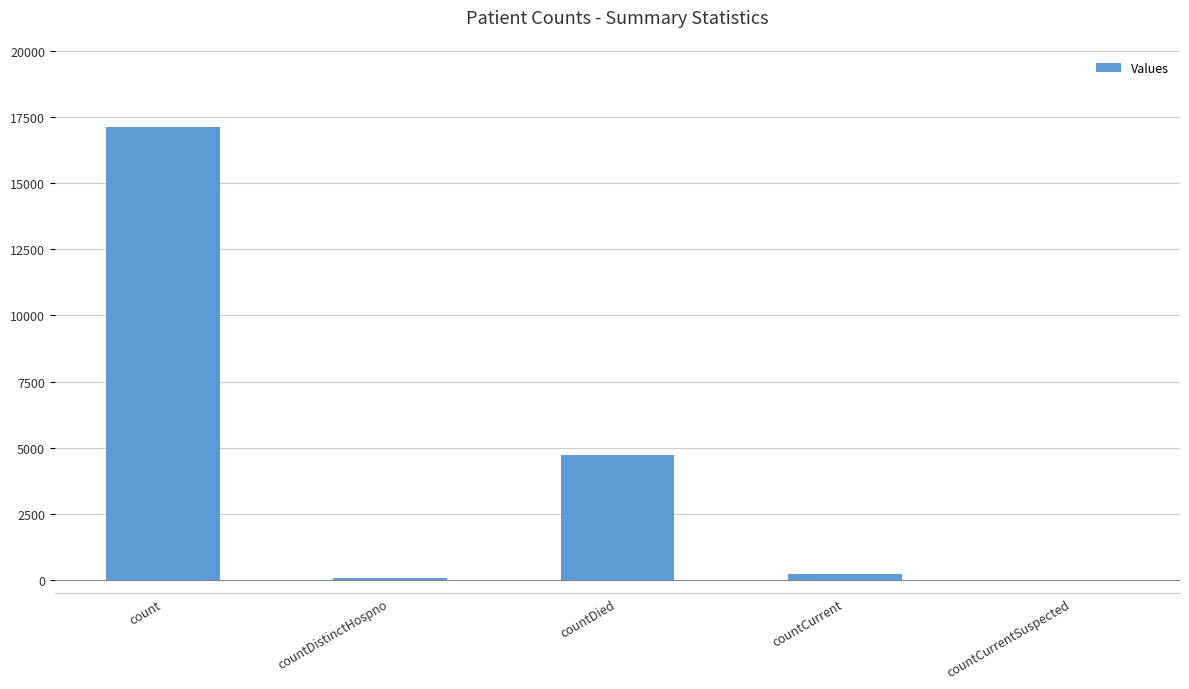

Where is the data nearest to the value 8559?

countDied